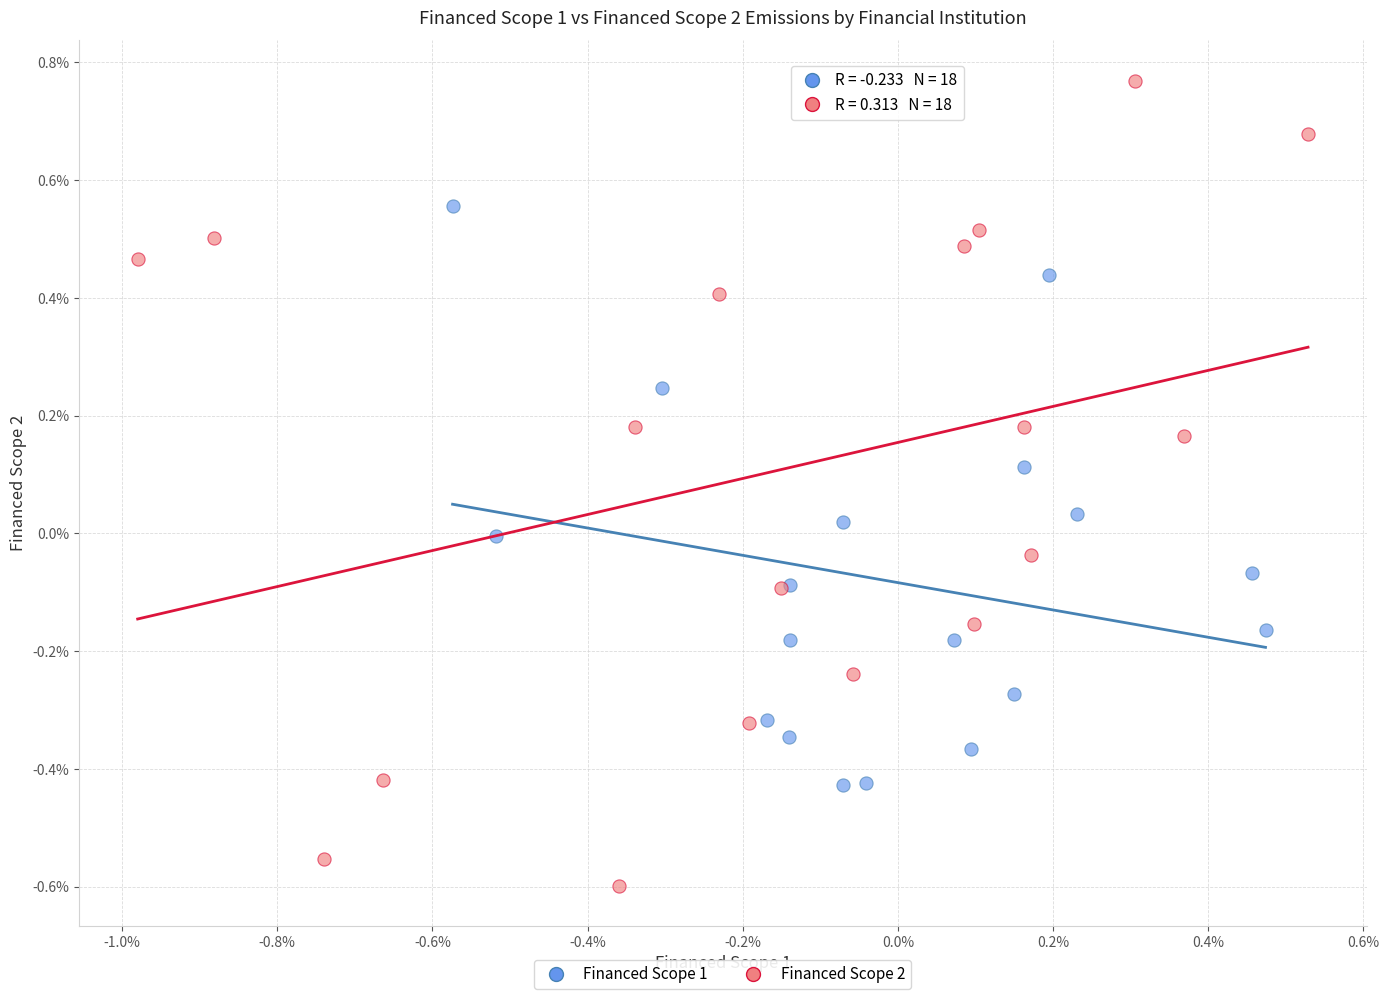

What are all the series names shown in the legend?

Financed Scope 1, Financed Scope 2